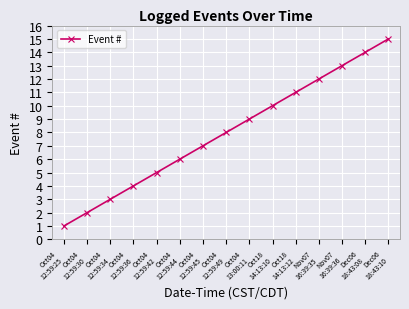

How many lines are shown in the chart?

1